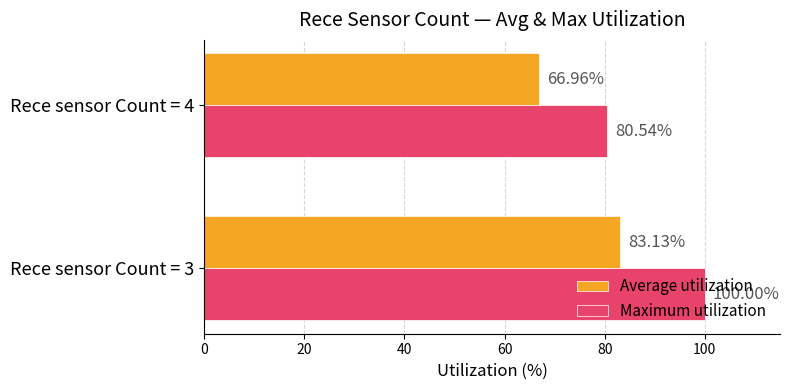

List the series in order of their peak value, lowest first.

Average utilization, Maximum utilization